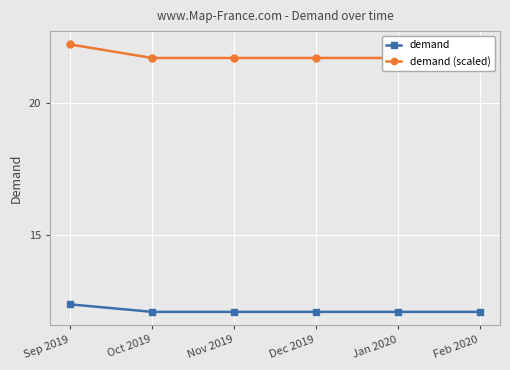

What is the value of the demand (scaled) point at the 6th from the left?

21.7